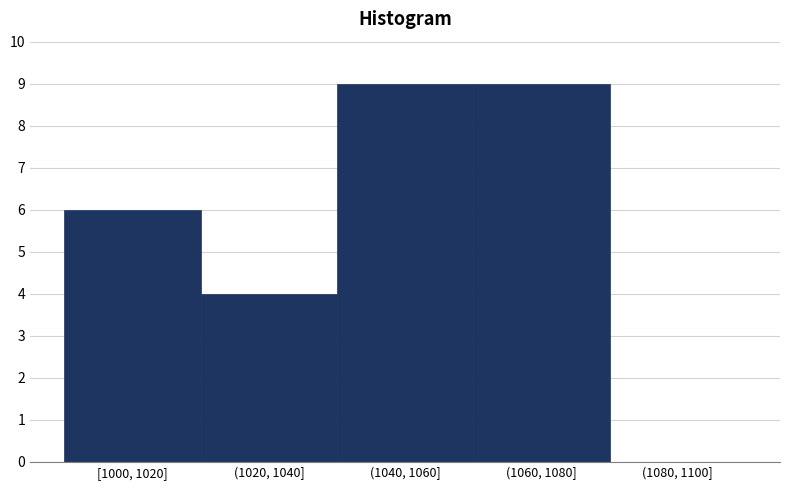

Reading right to left, extract all data points from this chart.

(1080, 1100]=0	(1060, 1080]=9	(1040, 1060]=9	(1020, 1040]=4	[1000, 1020]=6